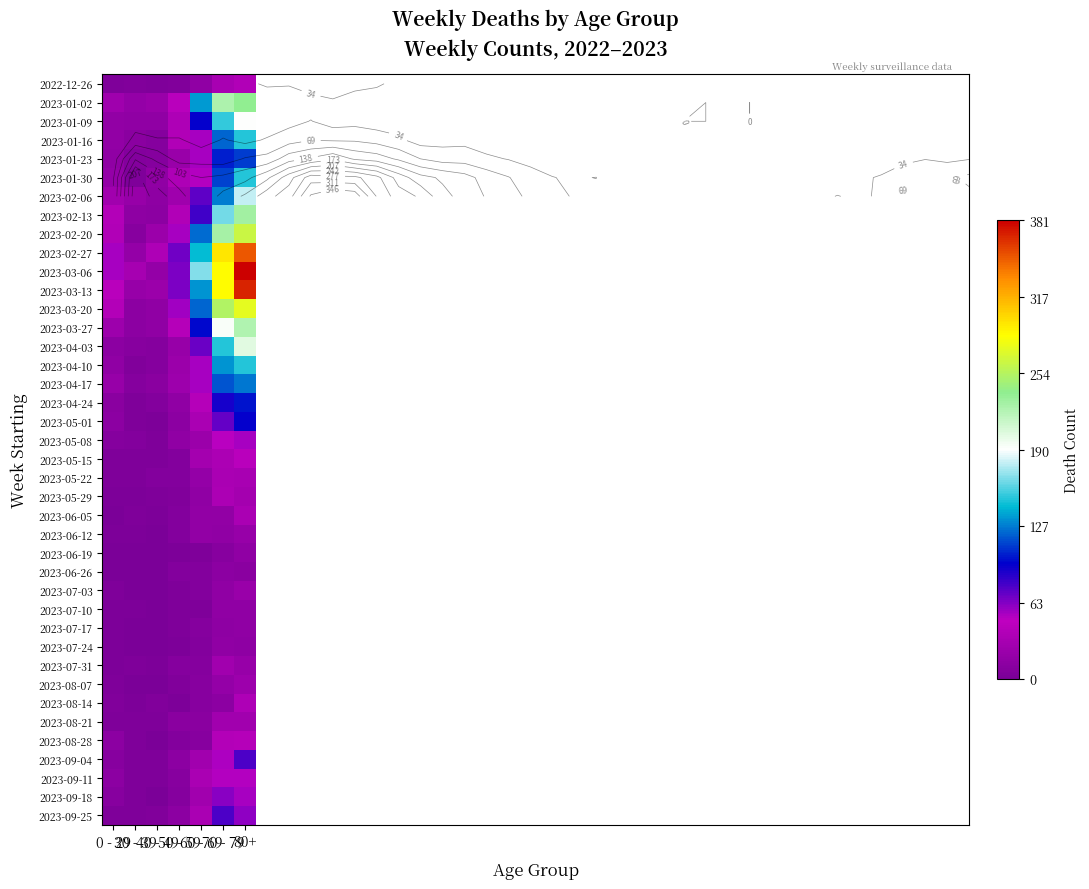

At which label is 2023-01-02 closest to 128?

60 - 69